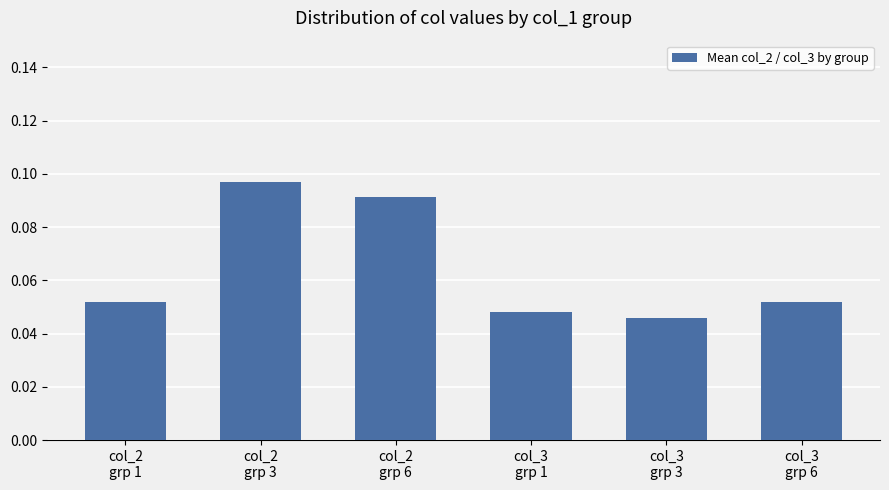

Count the values in the range 0 to 1.

6